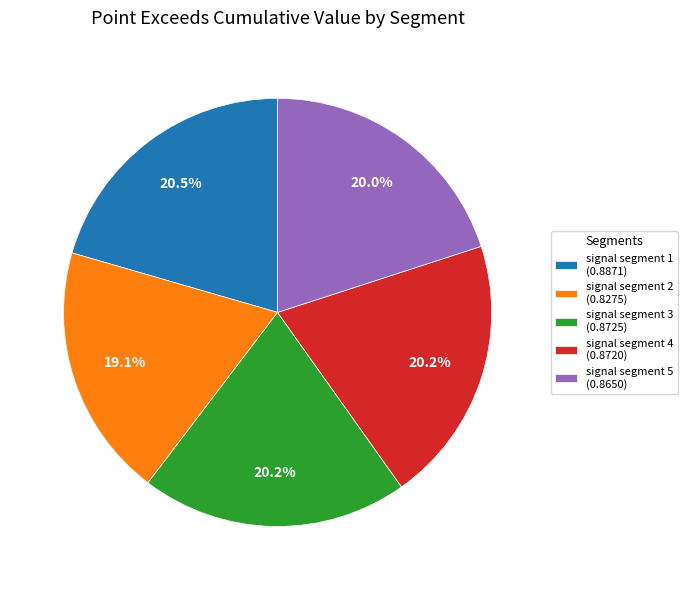

How much of the chart is everything except signal segment 1?

79.5%